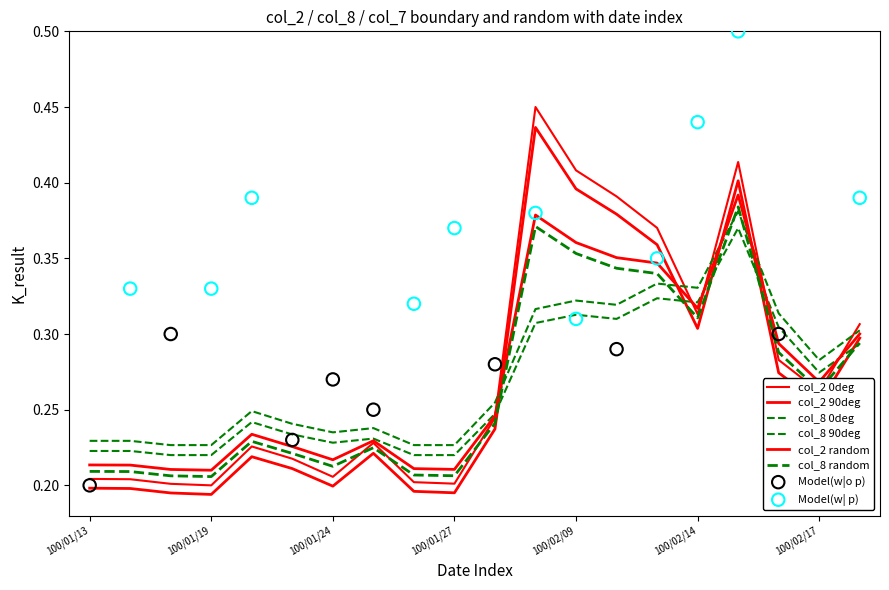

Which series has the largest total across all categories?

col_2